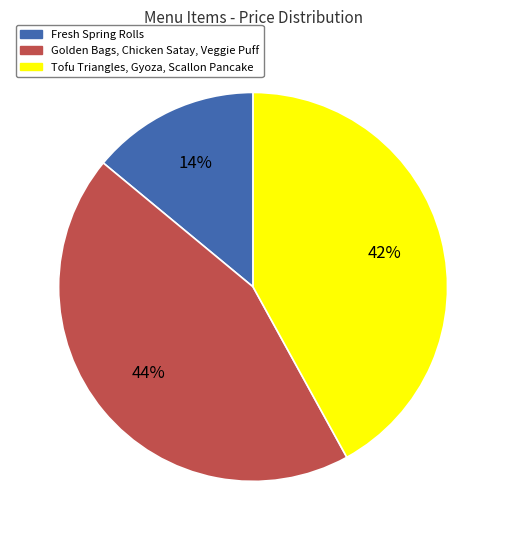

How many segments does this pie chart have?

3